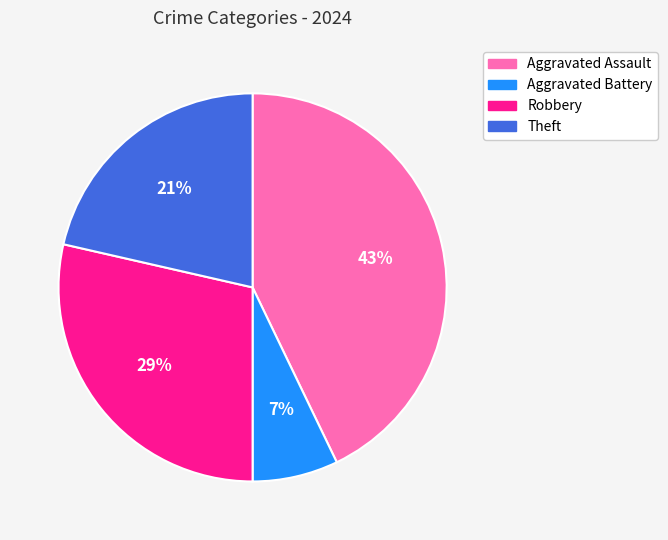

Rank the categories by value from highest to lowest.

Aggravated Assault, Robbery, Theft, Aggravated Battery